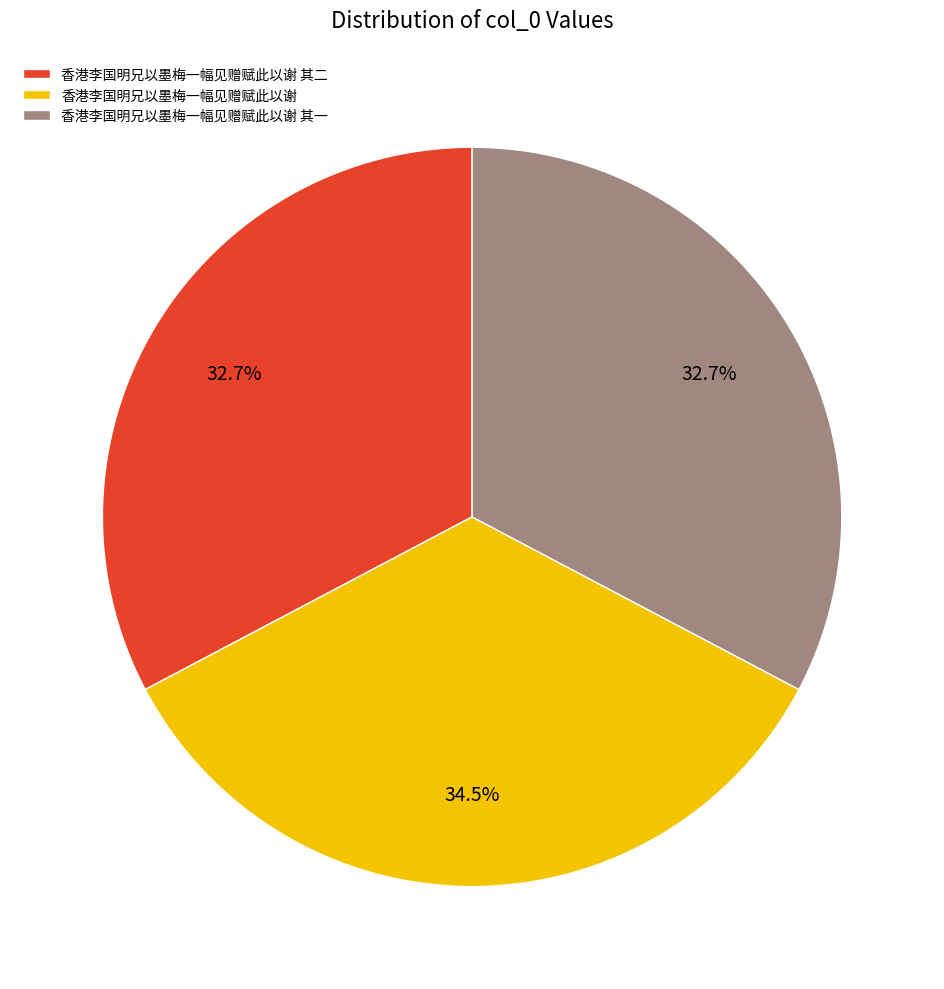

Is it true that 香港李国明兄以墨梅一幅见赠赋此以谢 其一 is 41% of the pie?

False